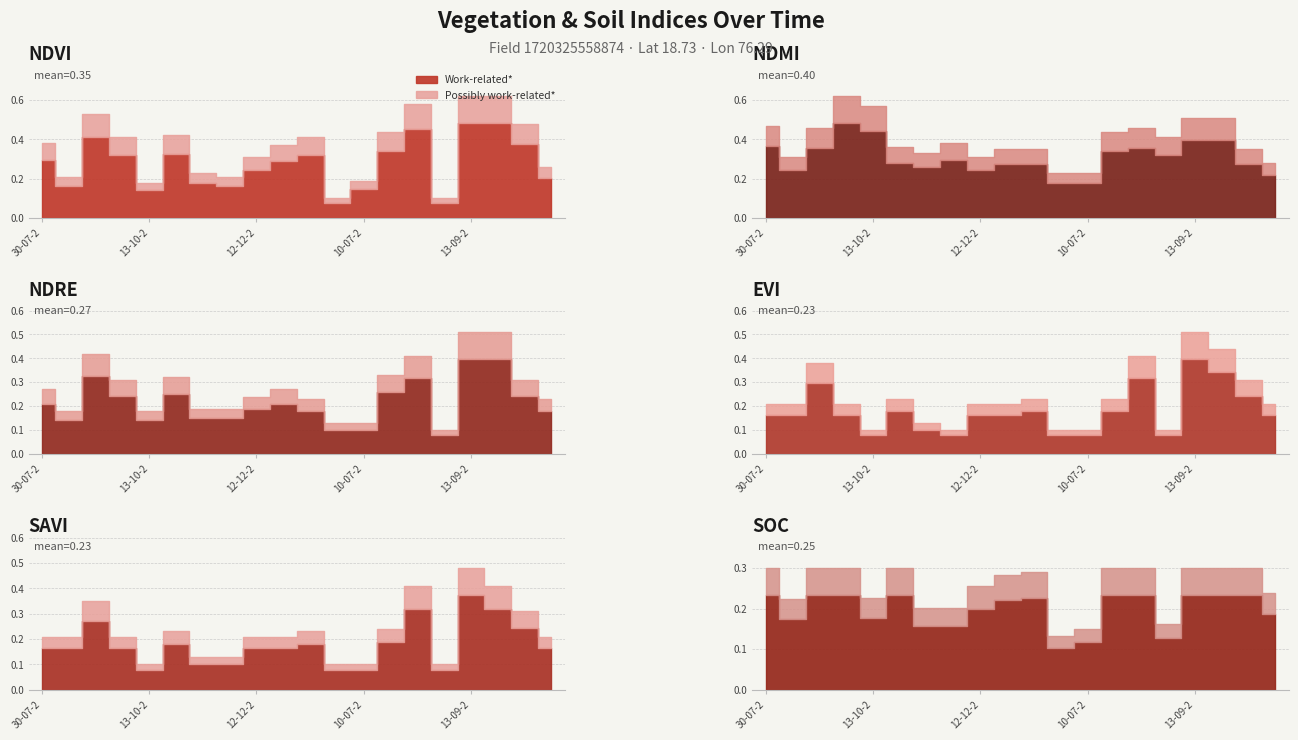

What is the value of the ndre bar at the 9th from the left?

0.2